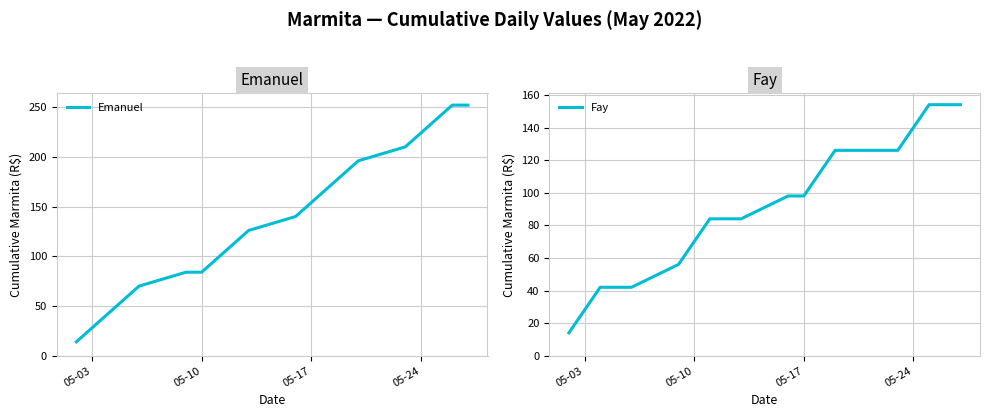

Reading left to right, list all the values displayed in this chart.

Emanuel: 14	28	42	56	70	84	84	98	112	126	140	154	168	182	196	210	224	238	252	252
Fay: 14	28	42	42	42	56	70	84	84	84	98	98	112	126	126	126	140	154	154	154